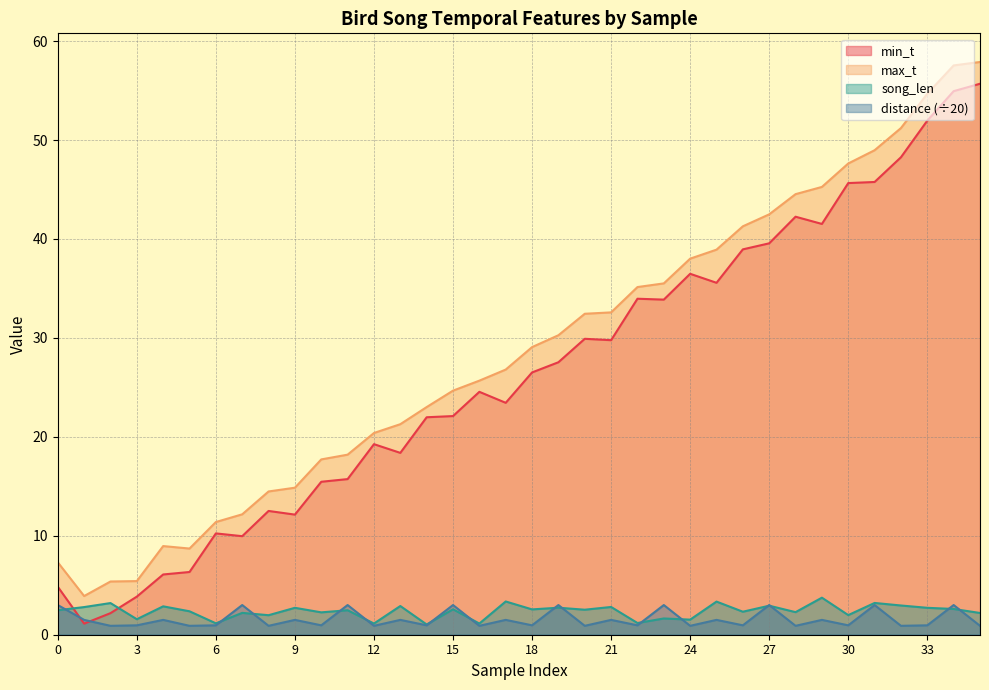

What is the difference between the second highest and minimum values in the song_len series?

2.3